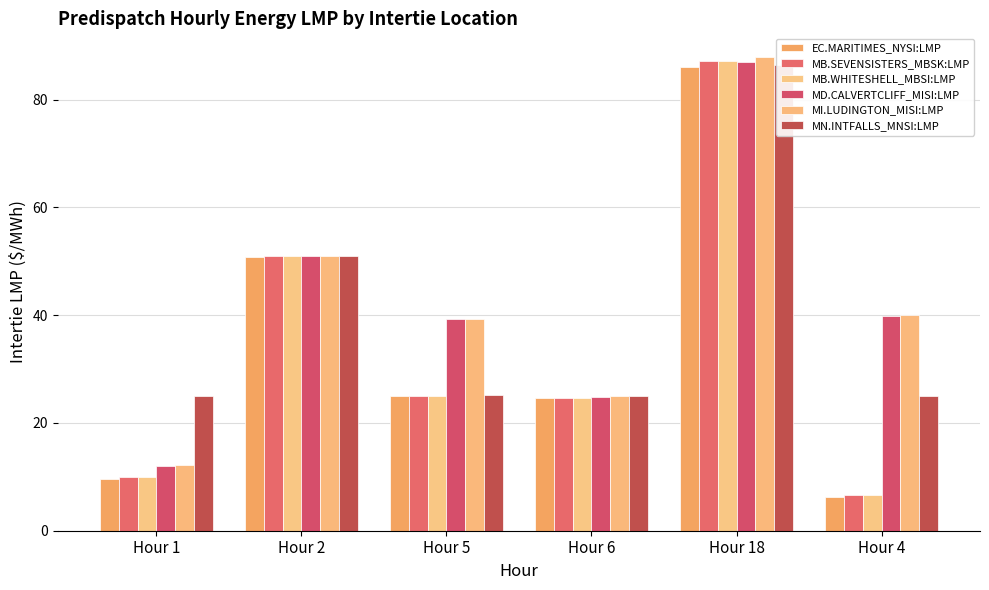

What are all the series names shown in the legend?

EC.MARITIMES_NYSI:LMP, MB.SEVENSISTERS_MBSK:LMP, MB.WHITESHELL_MBSI:LMP, MD.CALVERTCLIFF_MISI:LMP, MI.LUDINGTON_MISI:LMP, MN.INTFALLS_MNSI:LMP